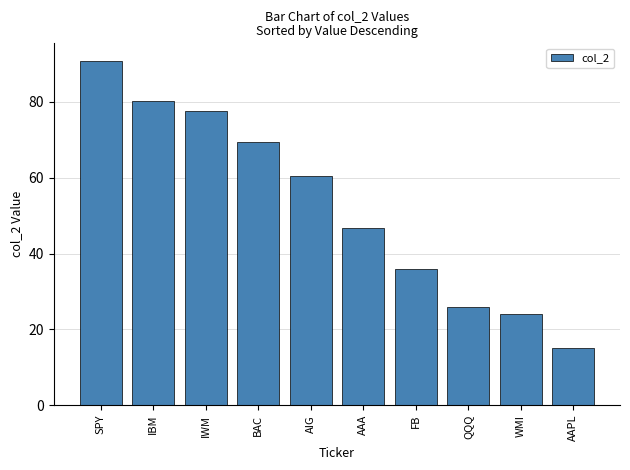

Reading left to right, what are all the values shown in this chart?

SPY=90.9	IBM=80.3	IWM=77.8	BAC=69.4	AIG=60.6	AAA=46.8	FB=35.9	QQQ=25.9	WMI=24.2	AAPL=15.0